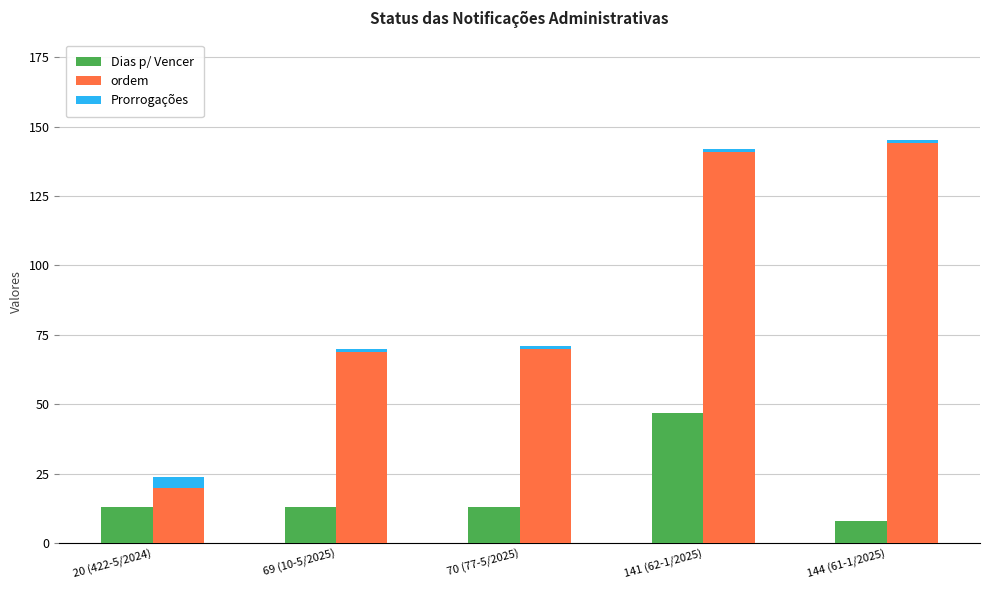

At which label does Prorrogações reach its peak?

20 (422-5/2024)